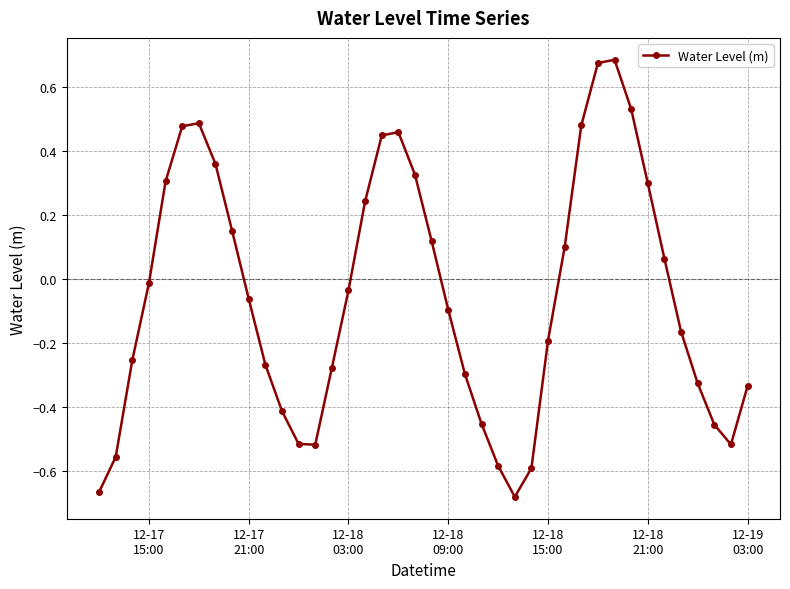

Does the chart have visible grid lines?

Yes